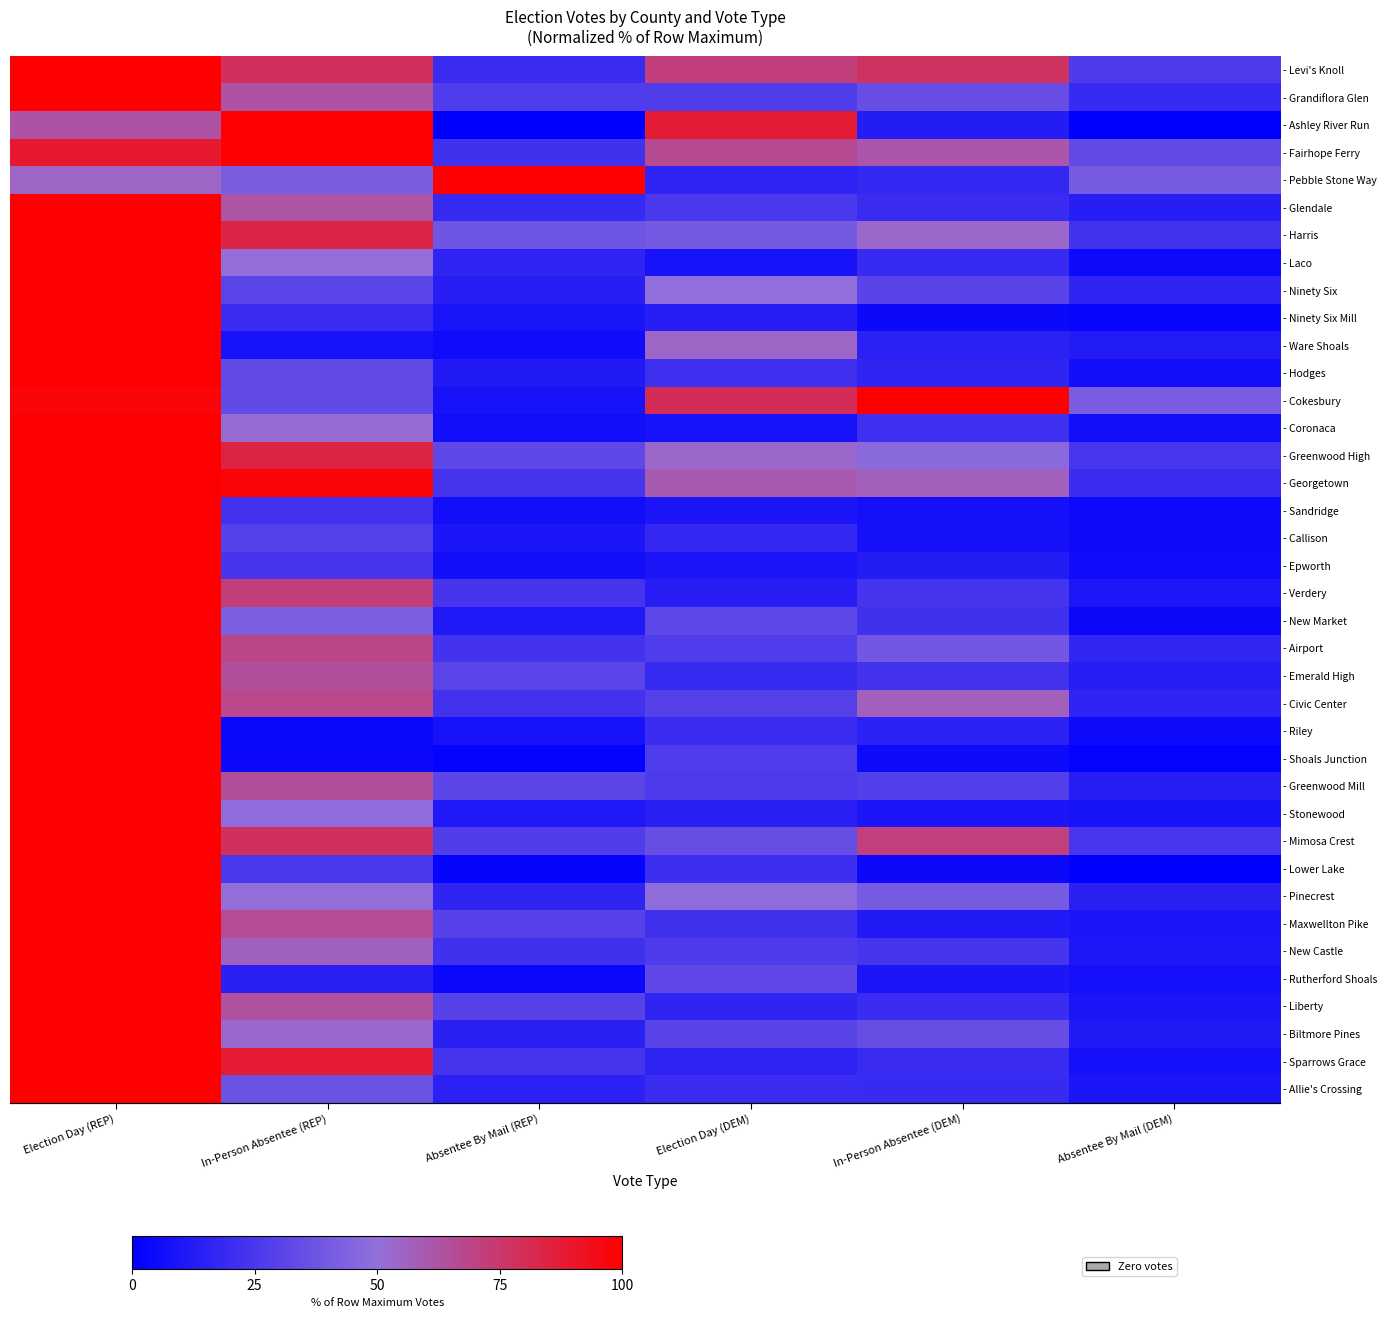

What is the total value across all series at Election Day (REP)?

3703.8